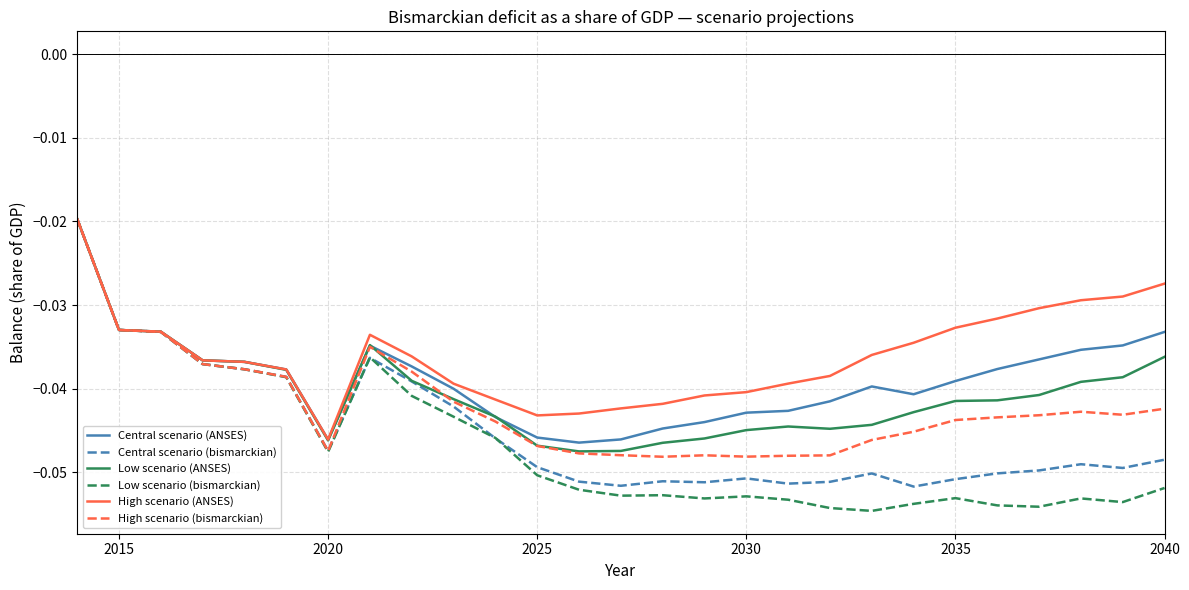

Which series has the largest total across all categories?

High scenario (ANSES)